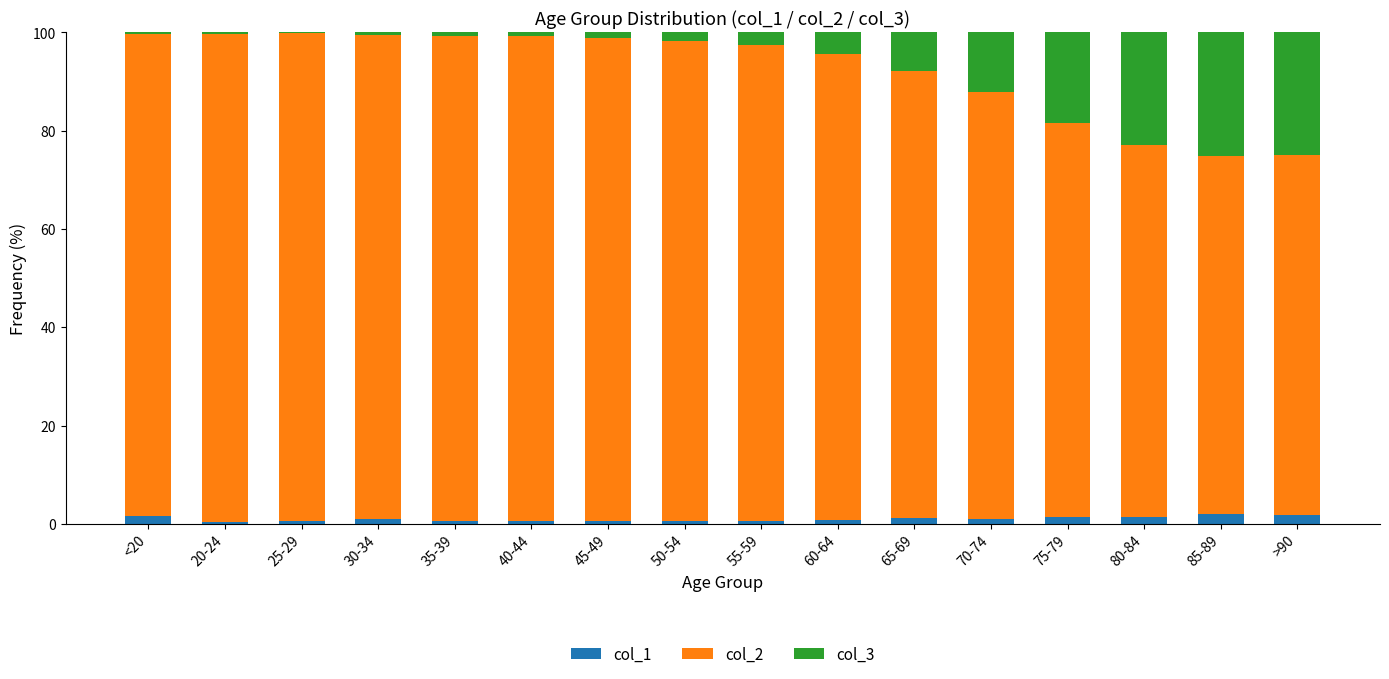

At which category is the sum across all series the highest?

<20